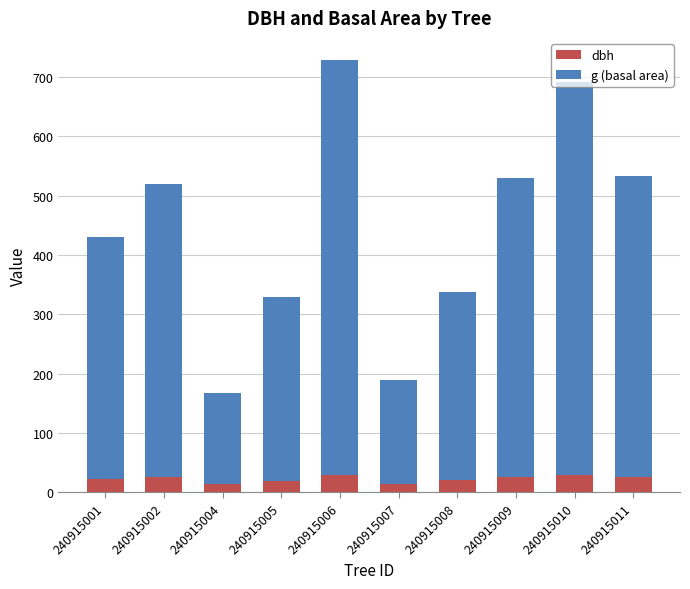

What is the sum of all dbh values?

226.4